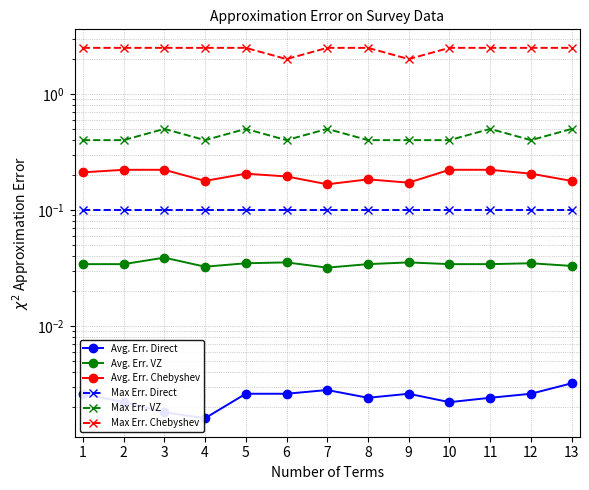

In Avg. Err. Direct, how many points are higher than both neighbors (excluding endpoints)?

2